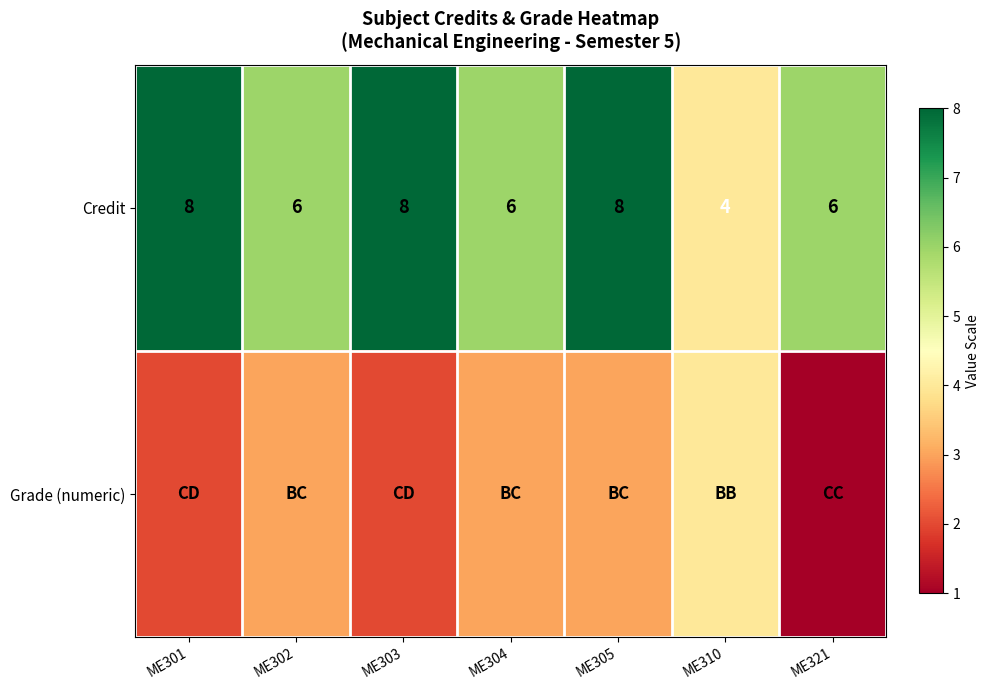

At which category is the sum across all series the highest?

ME305